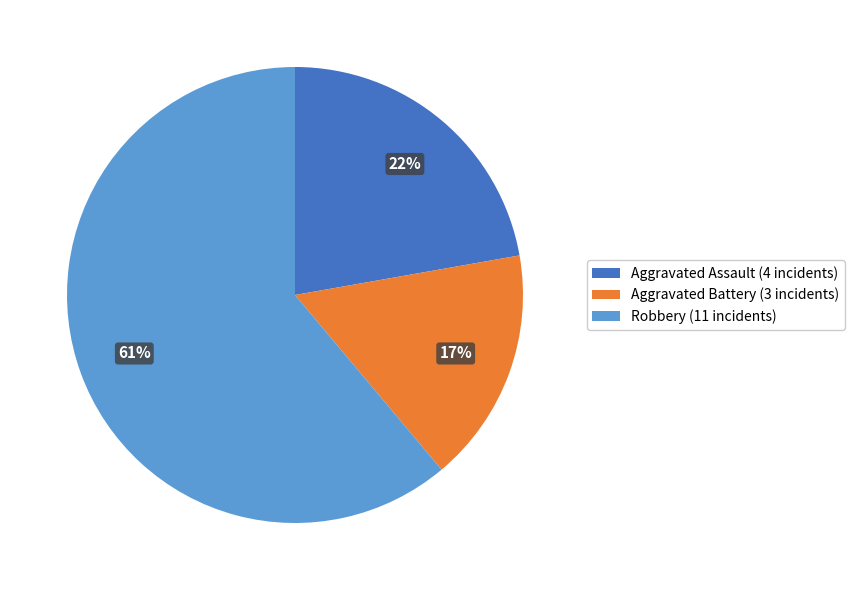

Combined, do Aggravated Assault and Aggravated Battery account for over 50%?

No